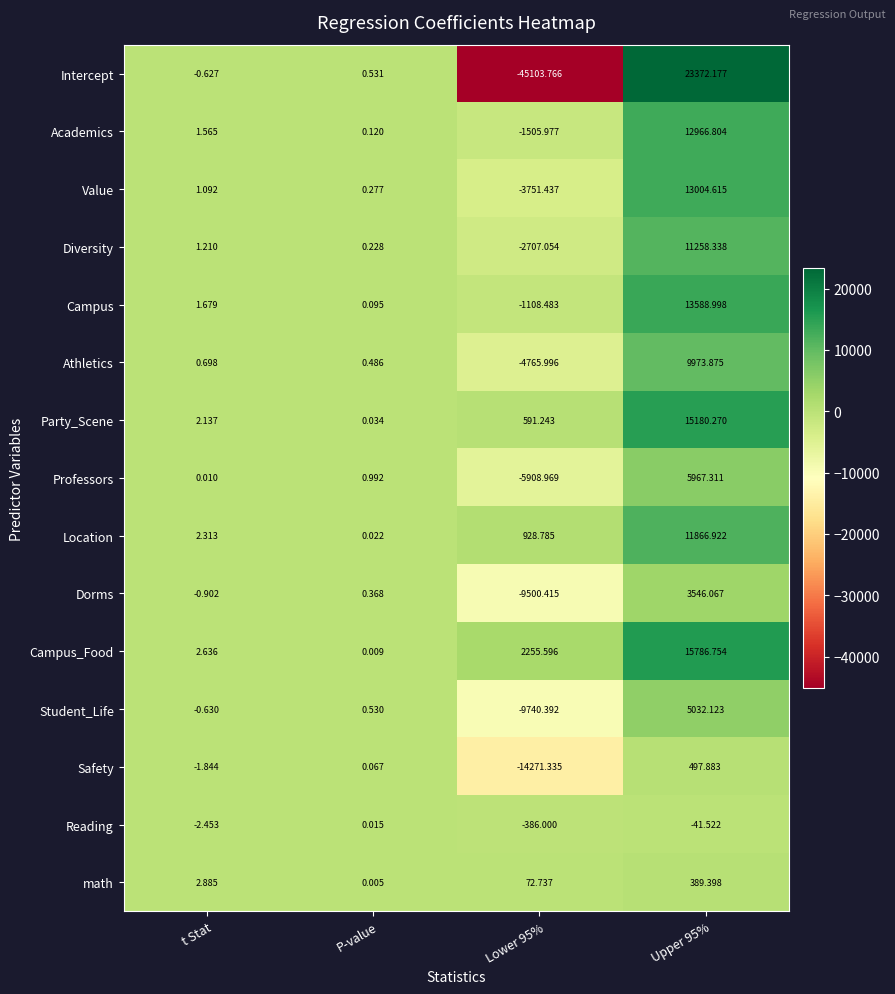

Which category has the lowest value across all series?

Lower 95%